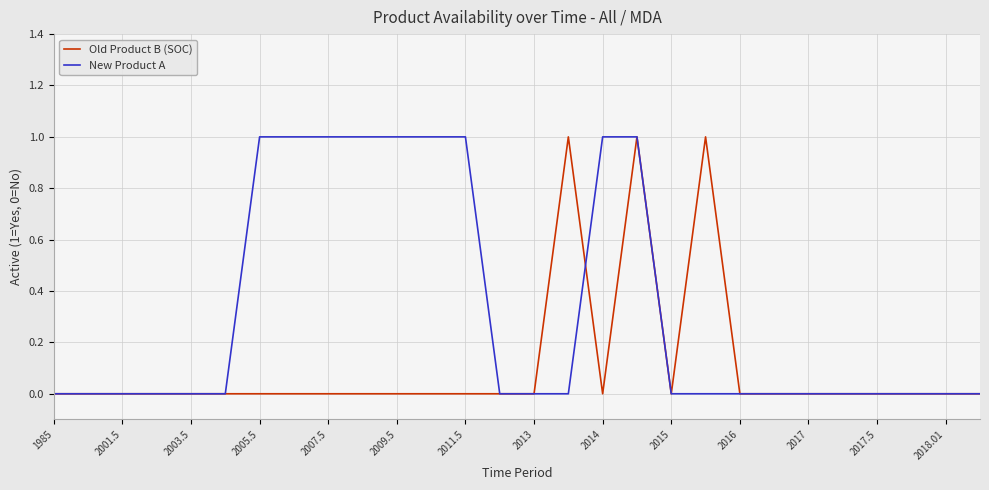

Reading left to right, what are all the values shown in this chart?

Old Product B (SOC): 0	0	0	0	0	0	0	0	0	0	0	0	0	0	0	1	0	1	0	1	0	0	0	0	0	0	0	0
New Product A: 0	0	0	0	0	0	1	1	1	1	1	1	1	0	0	0	1	1	0	0	0	0	0	0	0	0	0	0